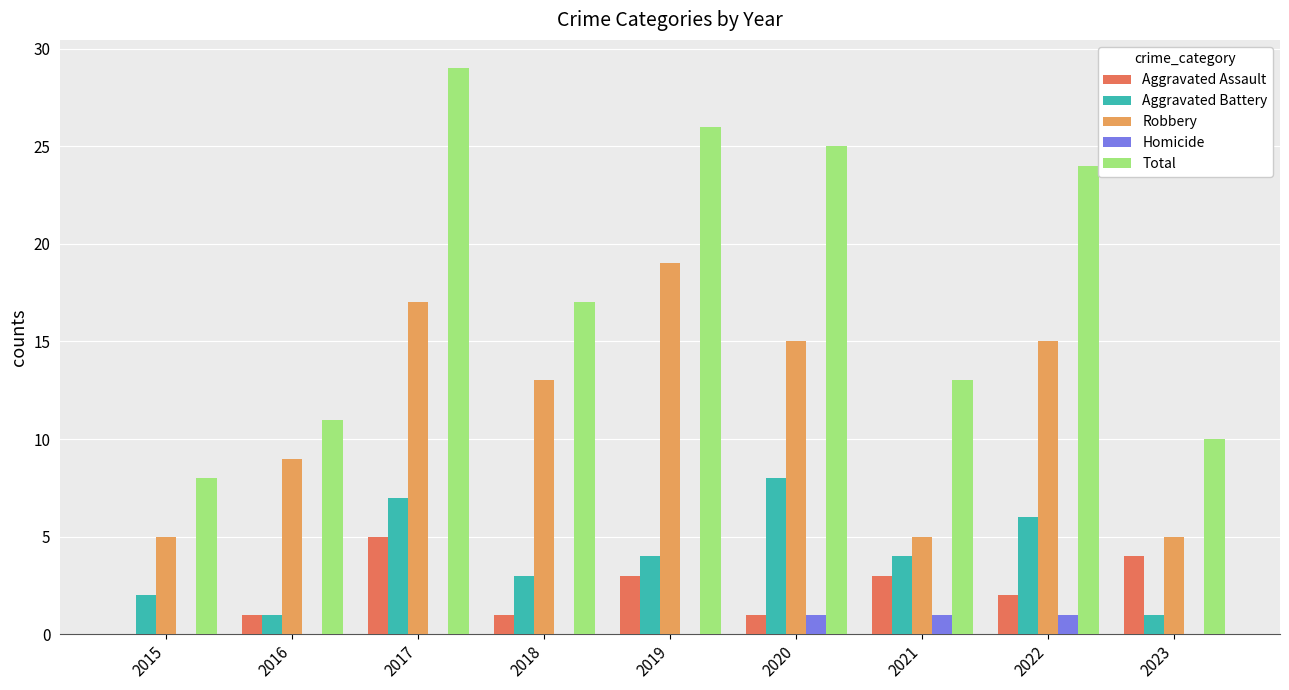

Where does the Aggravated Assault series first go above 2?

2017